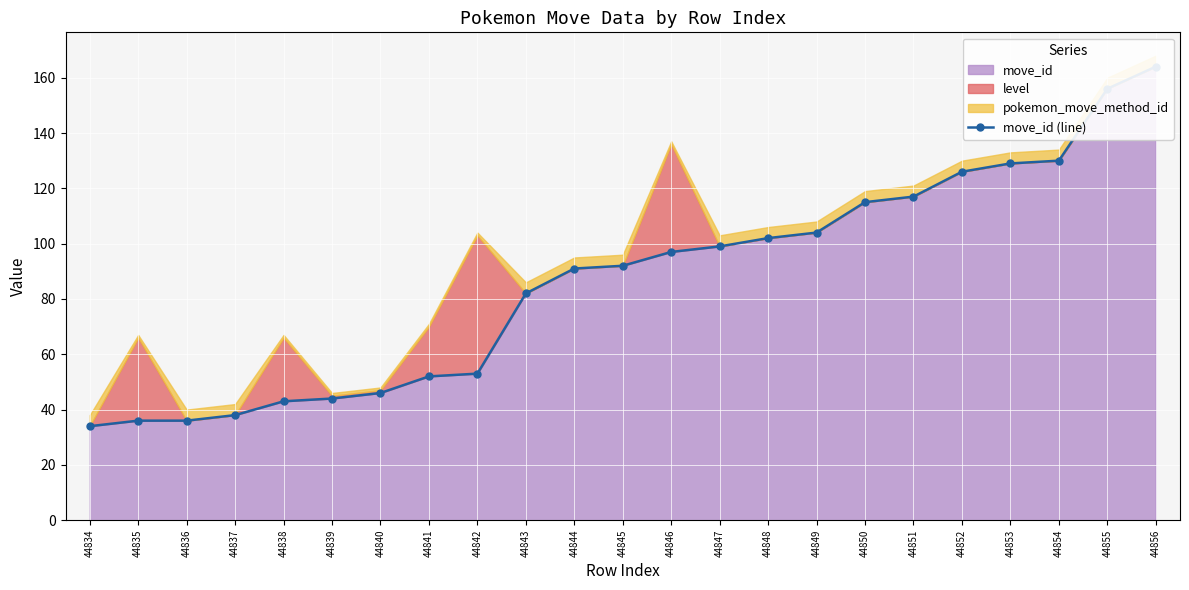

At which label is the value closest to 99?

44847